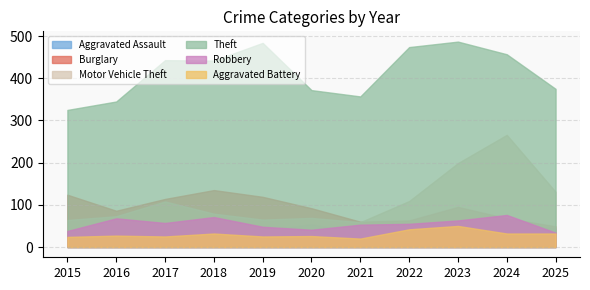

True or false: Theft and Aggravated Battery cross at least once.

False